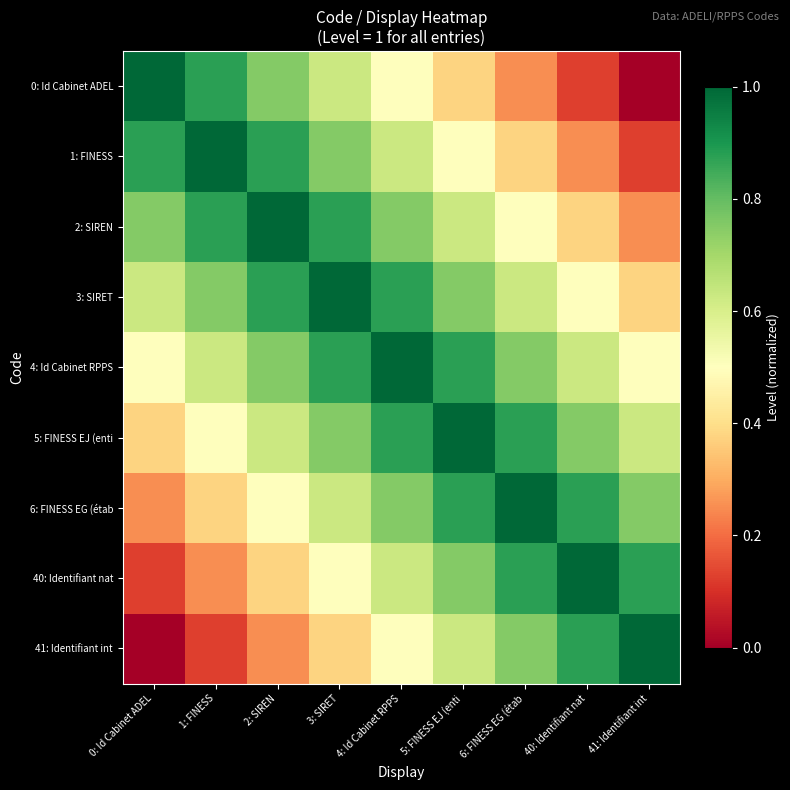

How many series are shown in this chart?

9